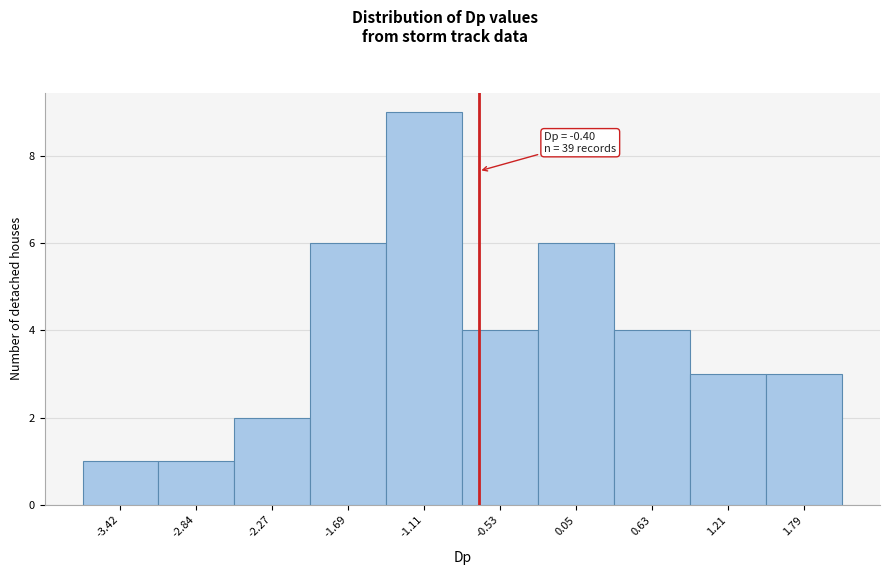

Reading left to right, what are all the values shown in this chart?

-3.42=1	-2.84=1	-2.27=2	-1.69=6	-1.11=9	-0.53=4	0.05=6	0.63=4	1.21=3	1.79=3